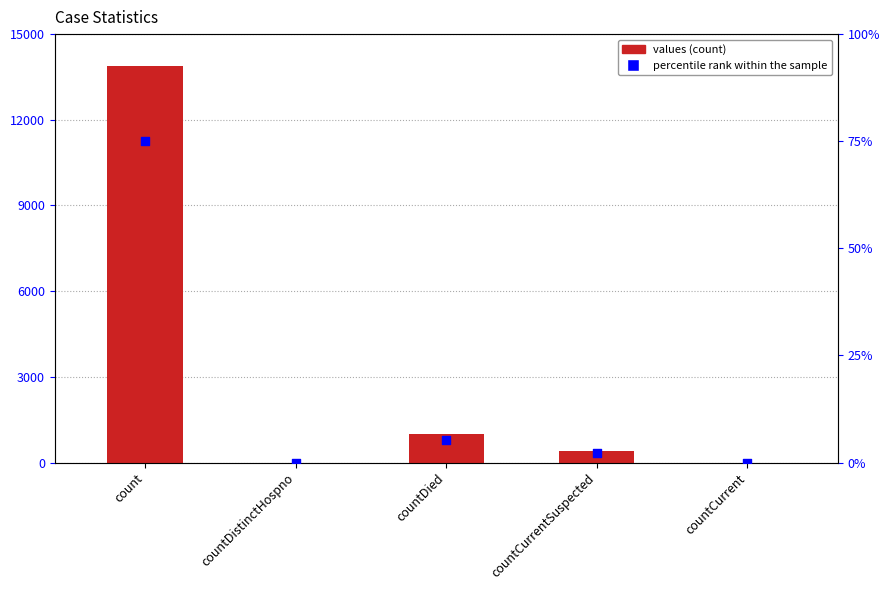

Which series has the largest total across all categories?

values